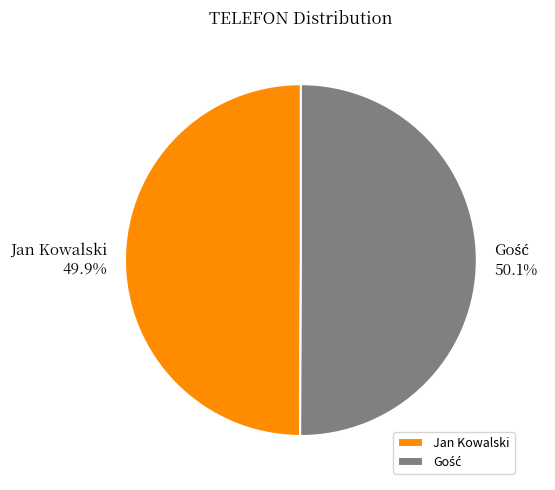

To the nearest percent, what percentage of the pie is Jan Kowalski?

50%